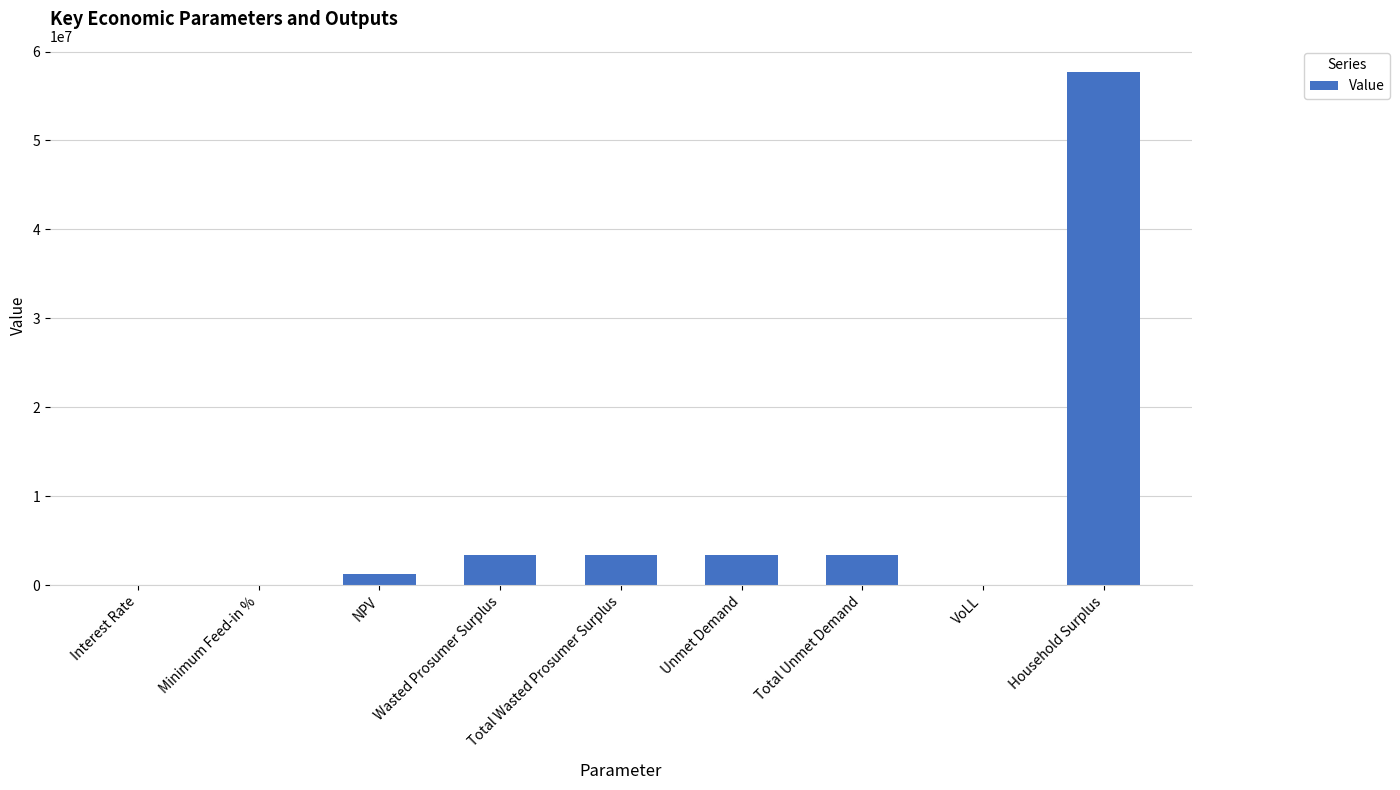

What is the maximum value shown in the chart?

57751689.6